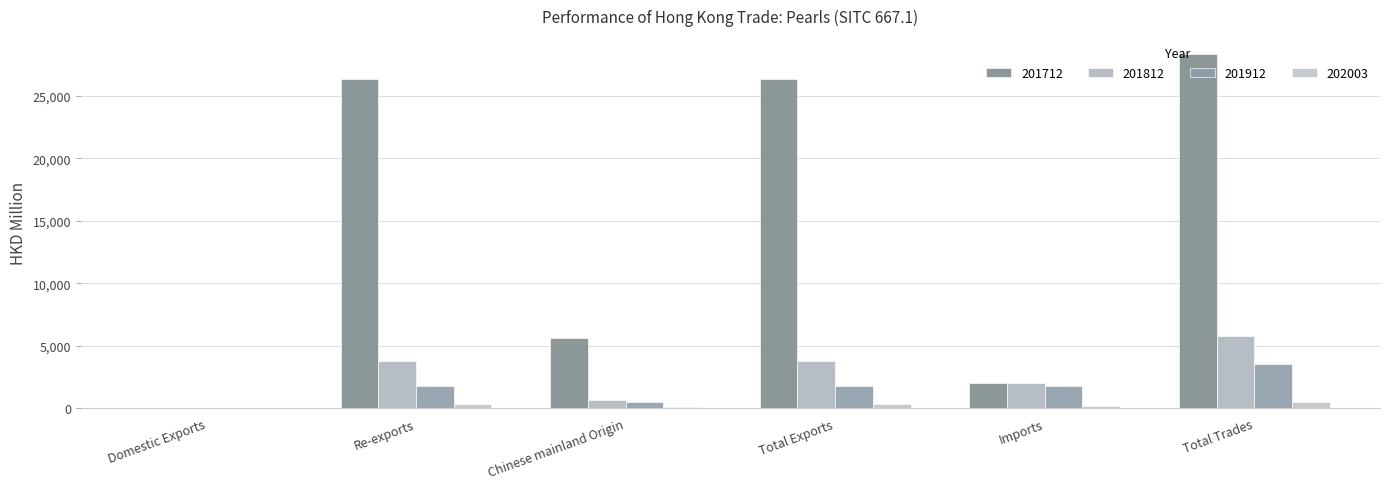

Read the 201812 value at Total Exports.

3758.6